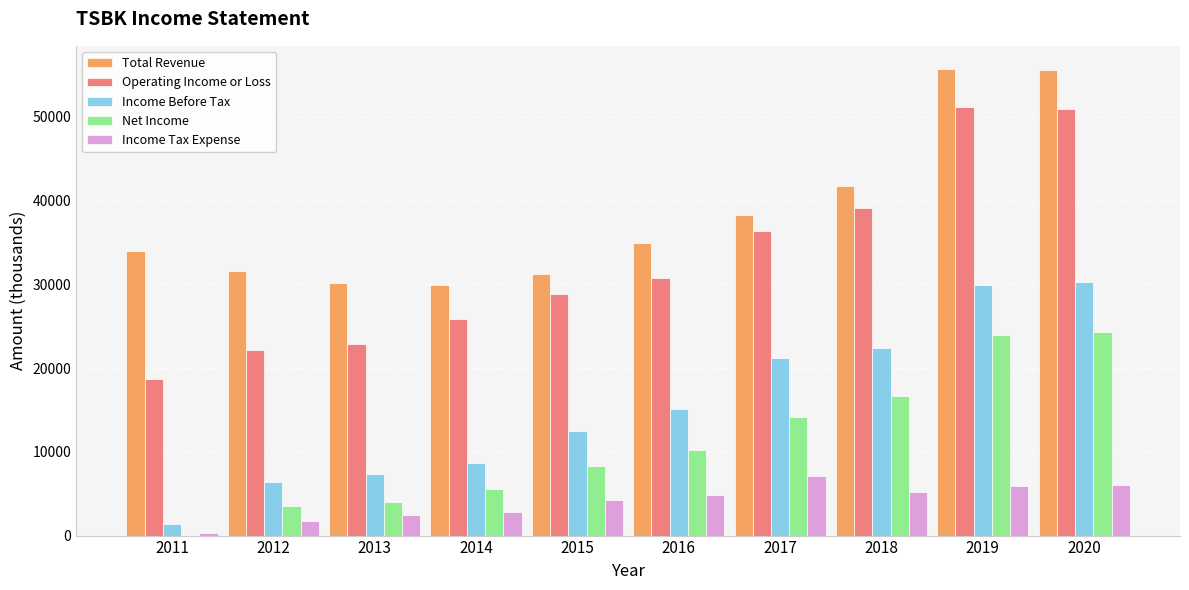

The Total Revenue series shows 45533 at 2016. True or false?

False